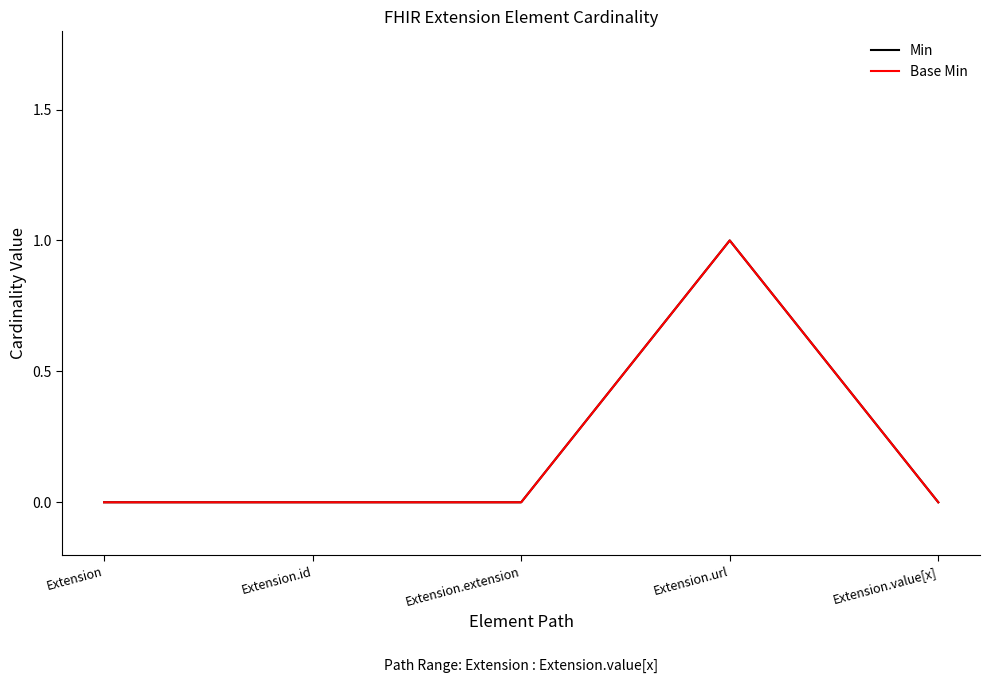

What is the label of the 4th point from the right?

Extension.id